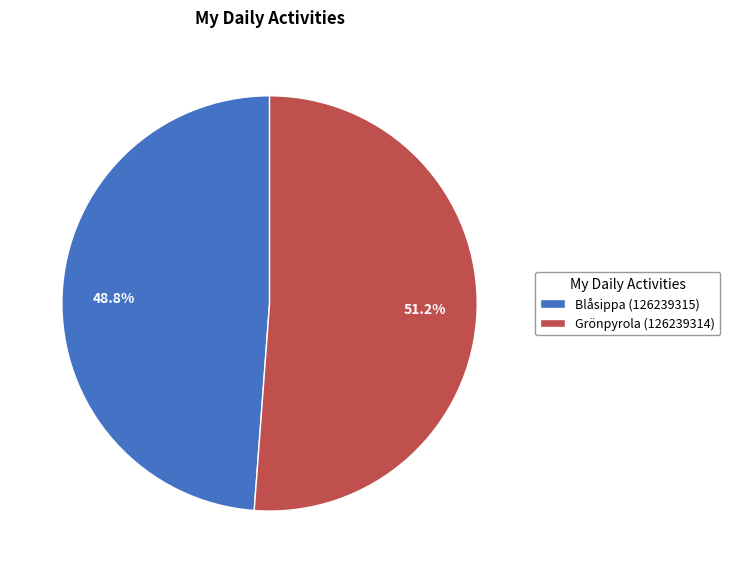

Which has a higher value, Blåsippa (126239315) or Grönpyrola (126239314)?

Grönpyrola (126239314)